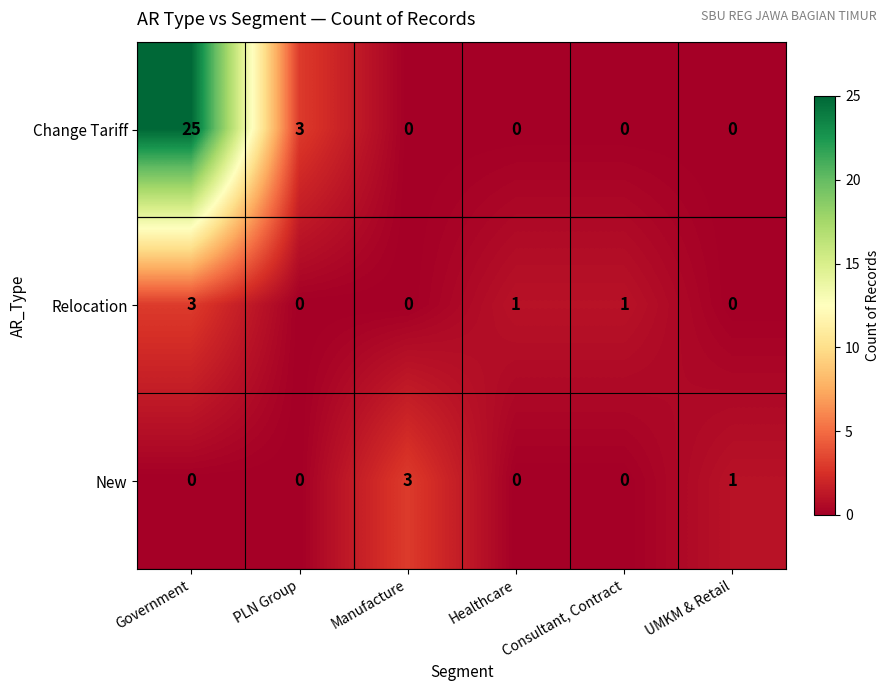

The value of Relocation at PLN Group is -2. True or false?

False